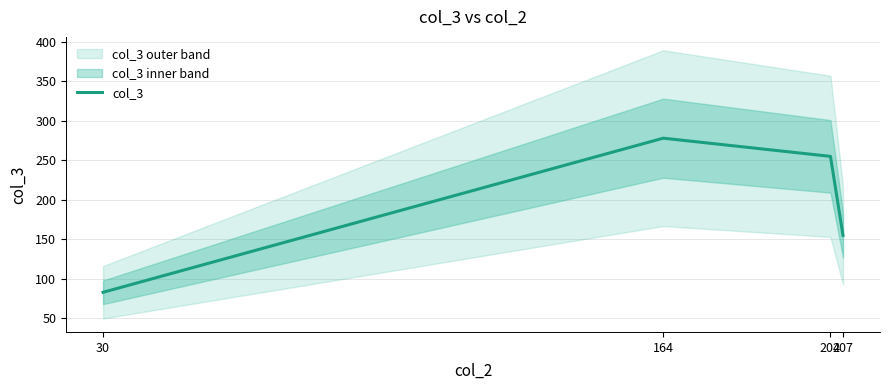

What is the change in value from 30 to 207?

+72